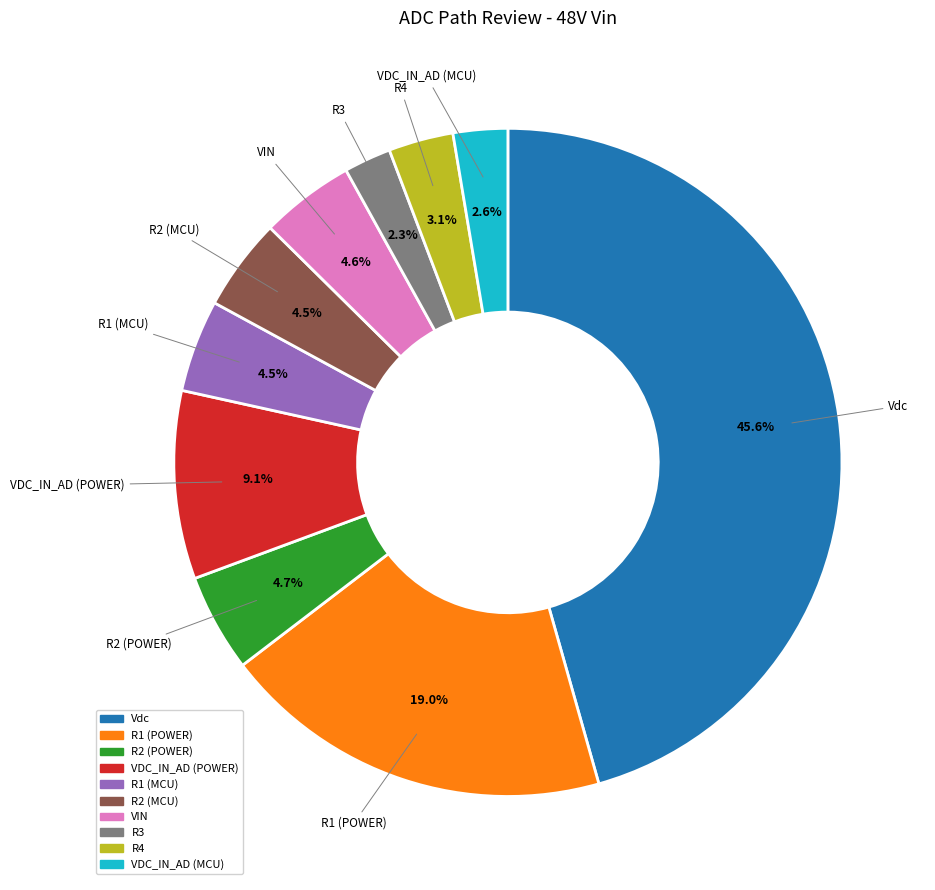

Which slice is the largest?

Vdc